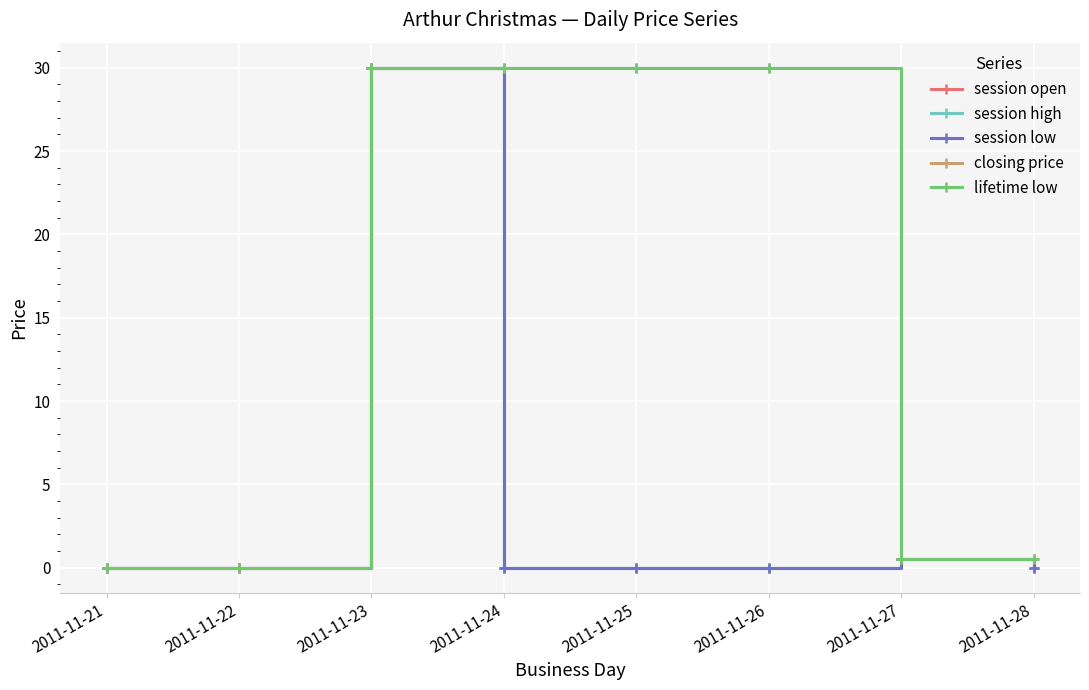

True or false: session low and lifetime low cross at least once.

False